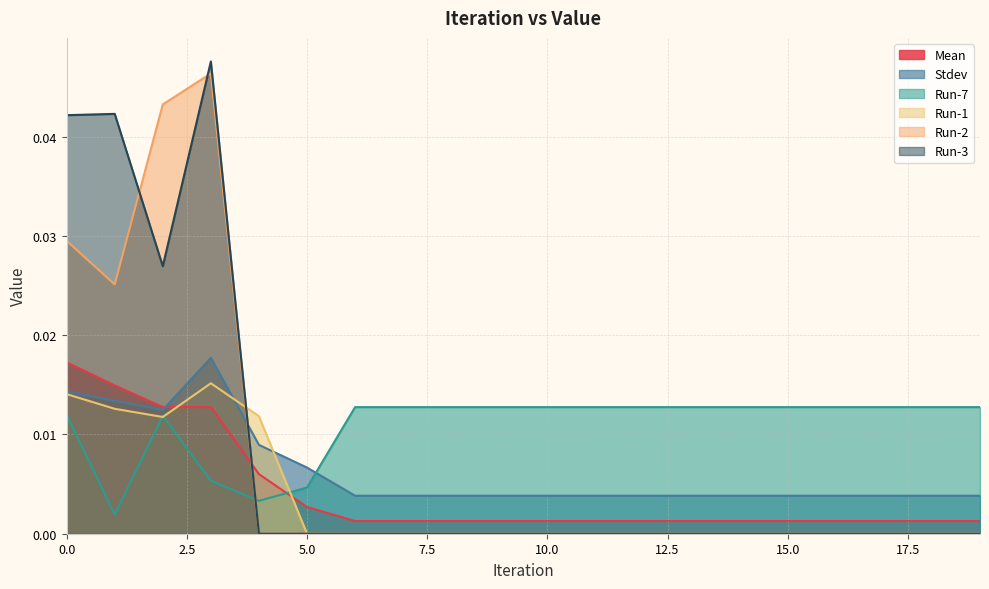

Which series ends up on top after the final intersection of Run-7 and Mean?

Run-7